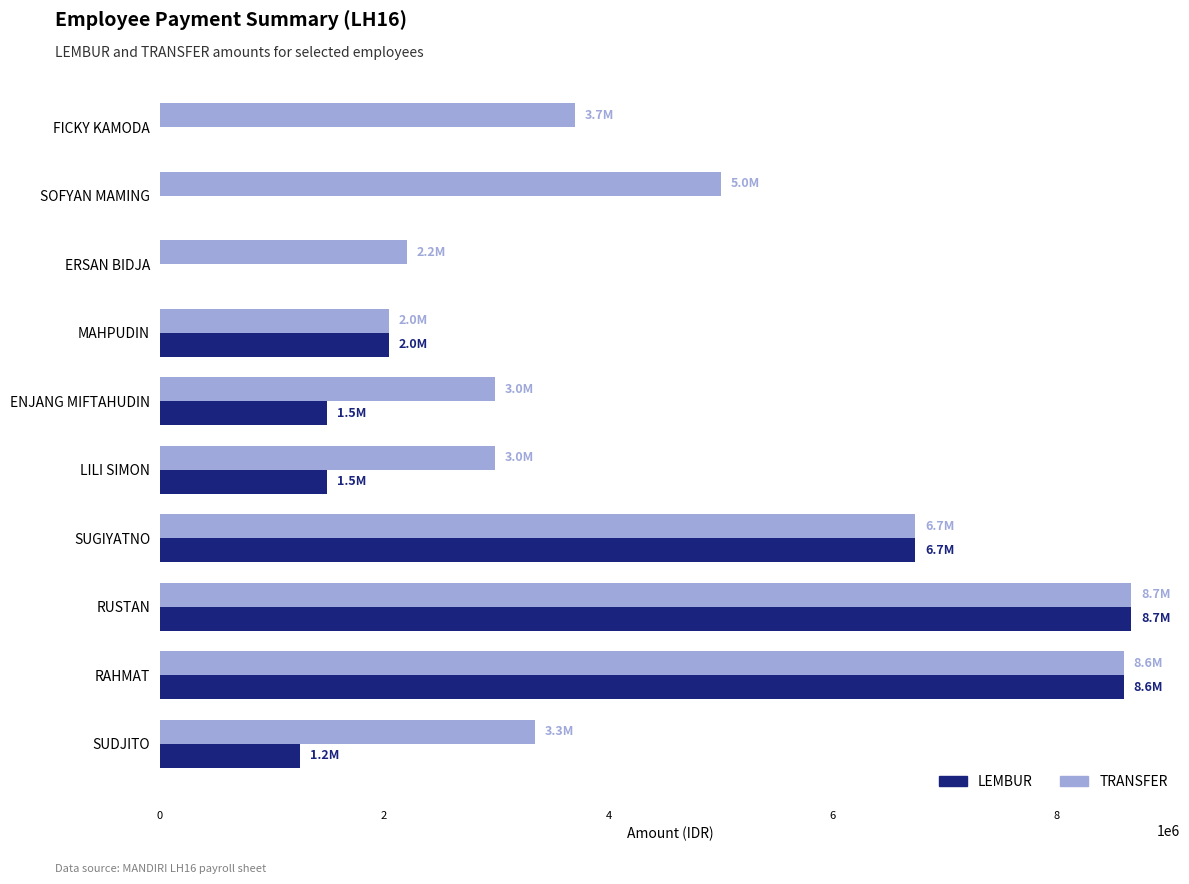

What is the total value across all series at RAHMAT?

17186638